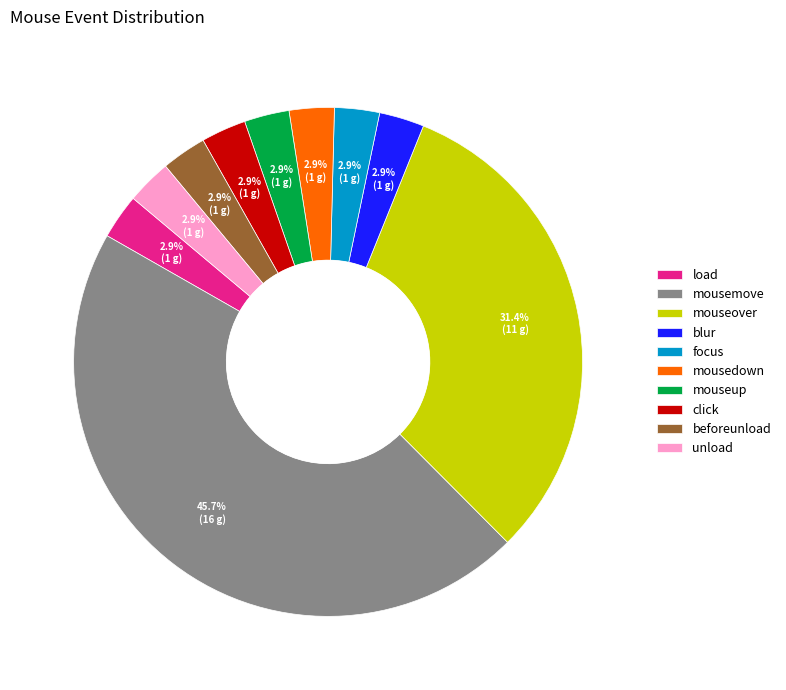

Approximately how many times larger is the value at mousedown compared to unload?

1.0